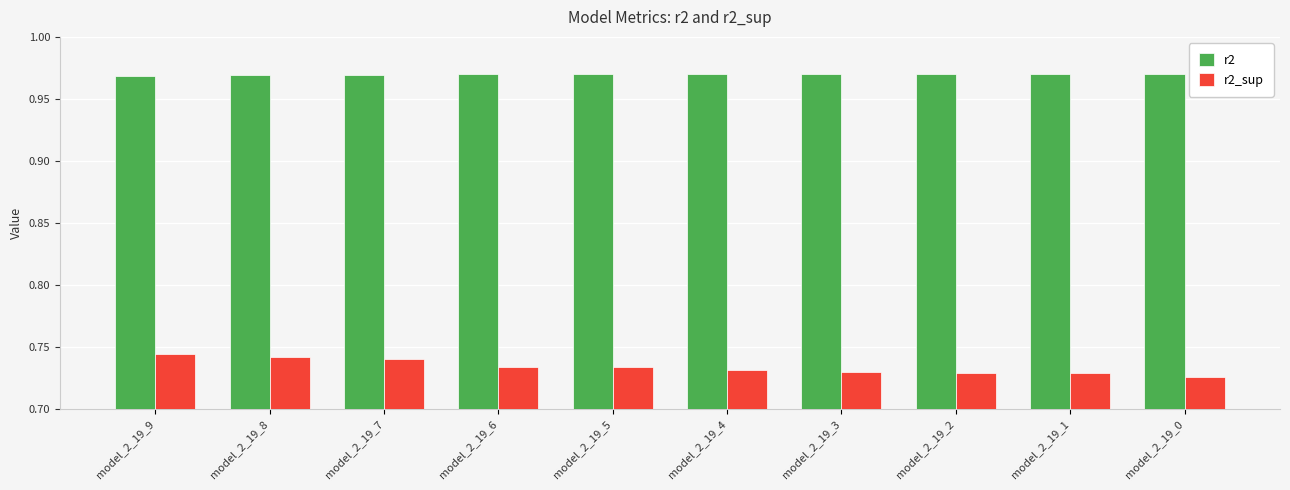

What is the difference between the highest and lowest values at model_2_19_8?

0.2